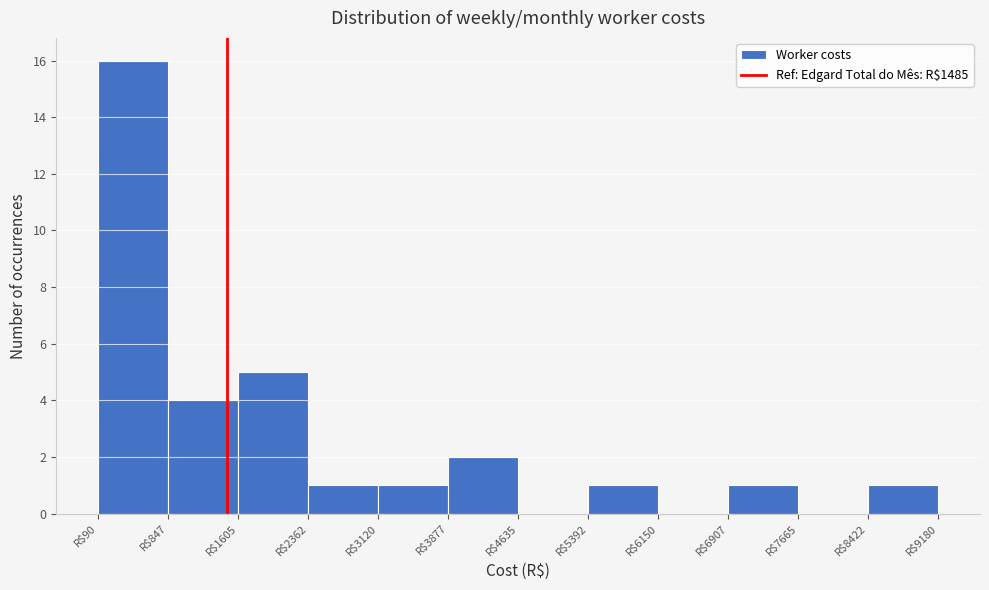

What is the height of the bar covering 6900 to 7700 on the x-axis? Neither the bar edges nor the heights are printed on the chart, so give them approximately, as read against the axes.

1